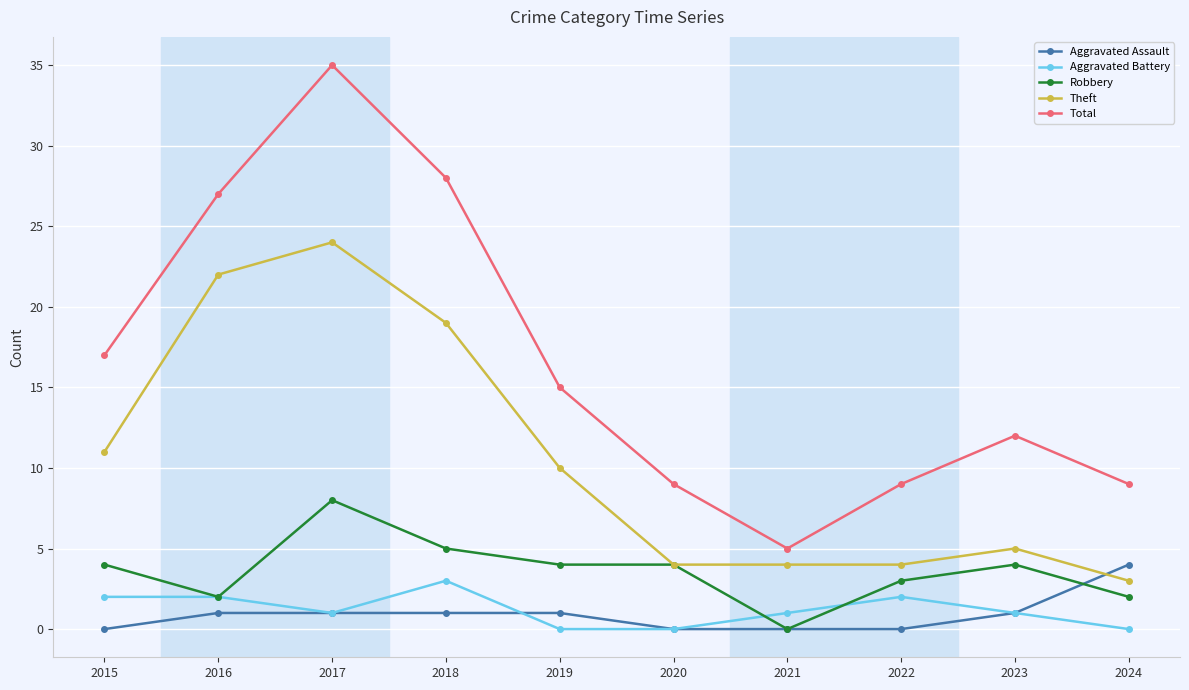

What is the average value of the Robbery series?

4